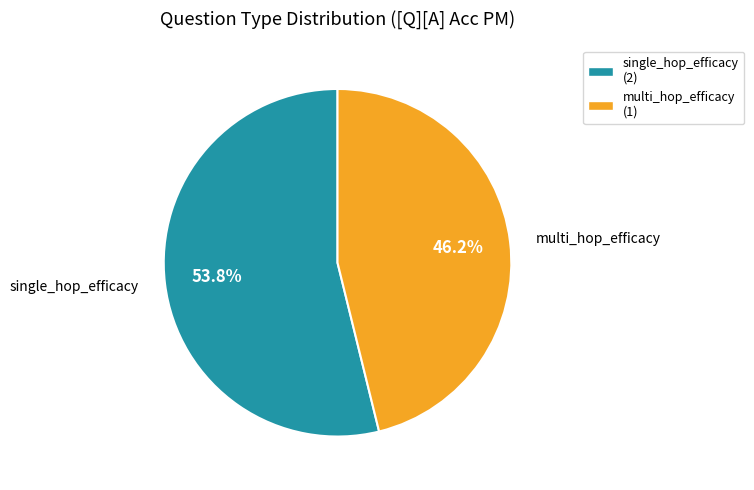

Between multi_hop_efficacy and single_hop_efficacy, which is larger?

single_hop_efficacy